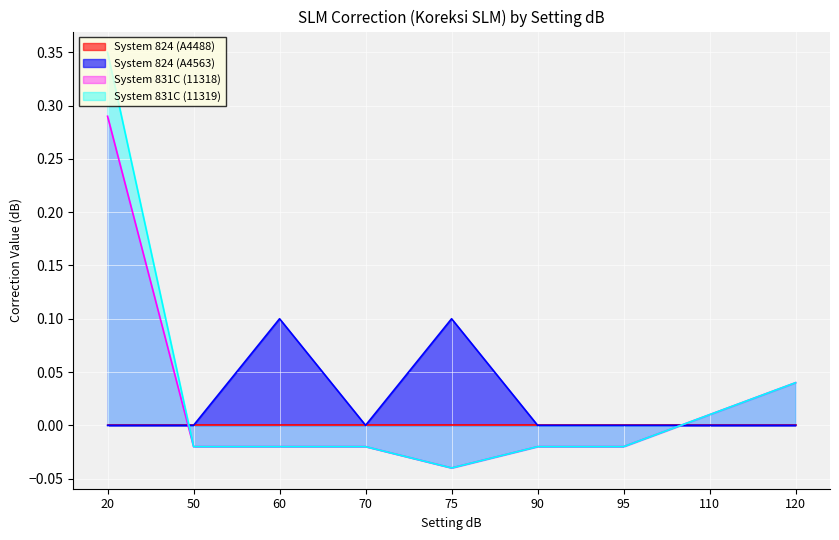

Which series has the largest total across all categories?

System 831C (11319)